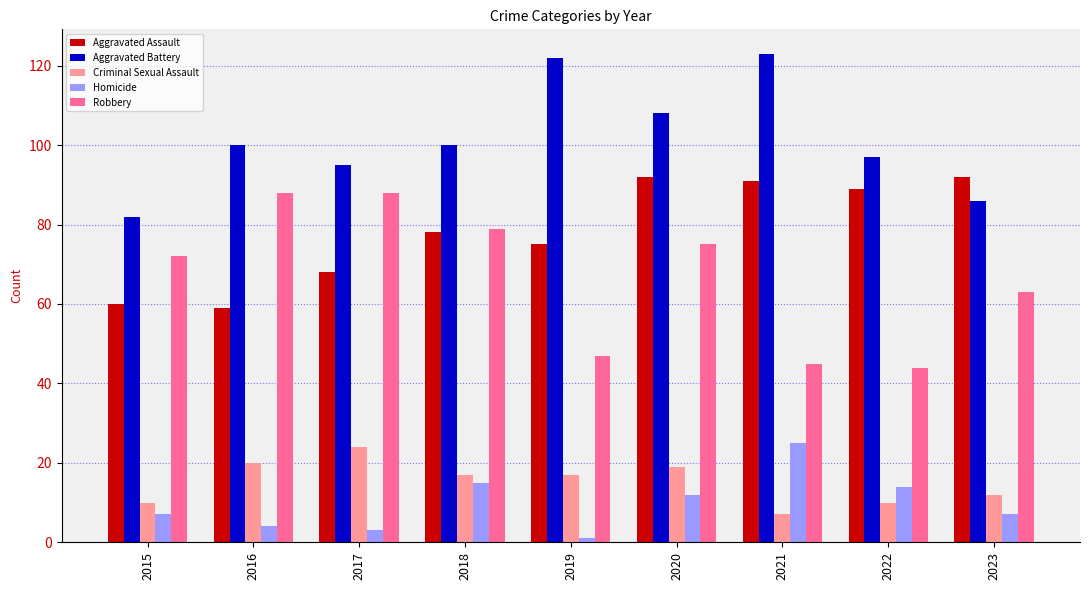

Which series has the largest total across all categories?

Aggravated Battery